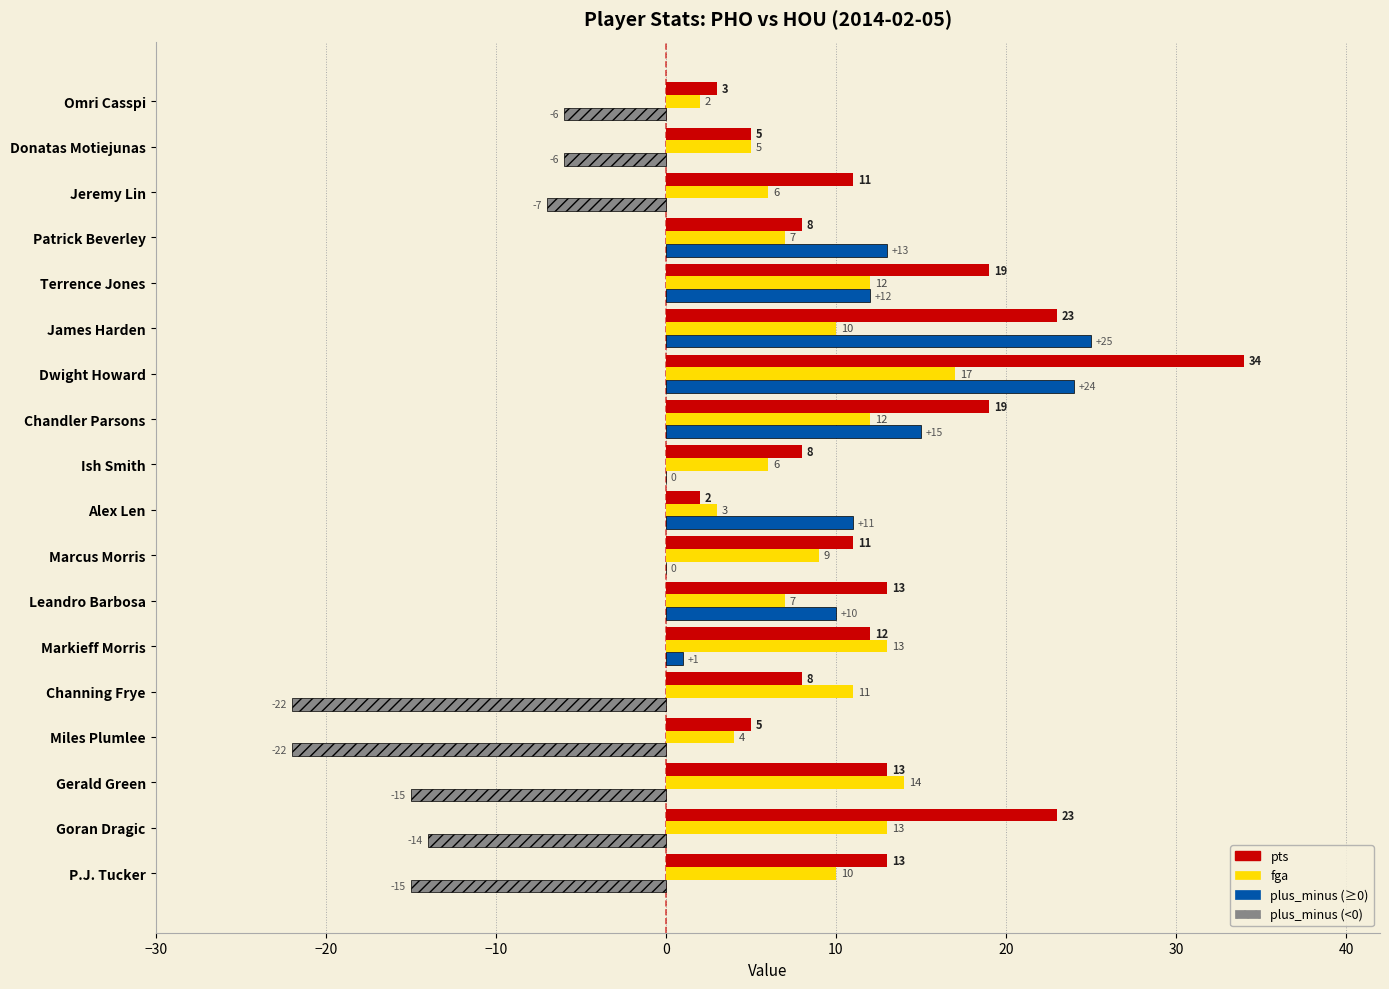

At how many categories does at least one series exceed 25?

1